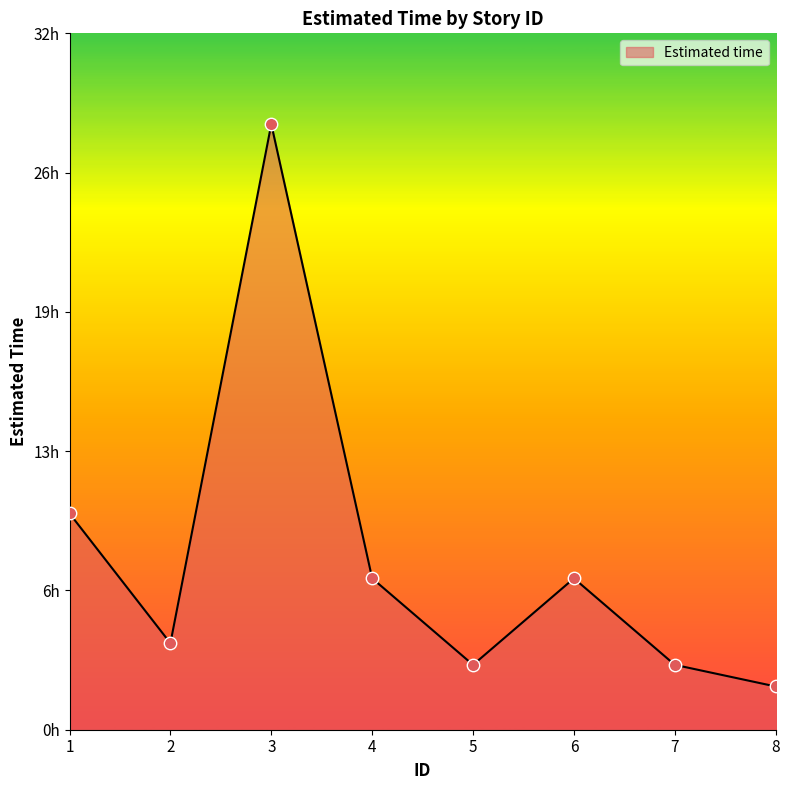

What is the ratio of the value at 2 to the value at 1?

0.4